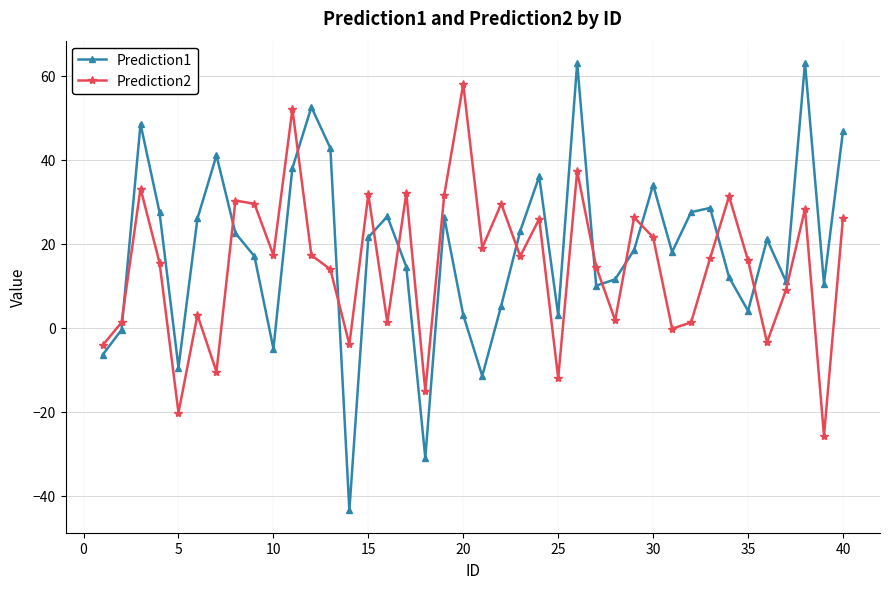

Rank the series by their maximum value, from highest to lowest.

Prediction1, Prediction2